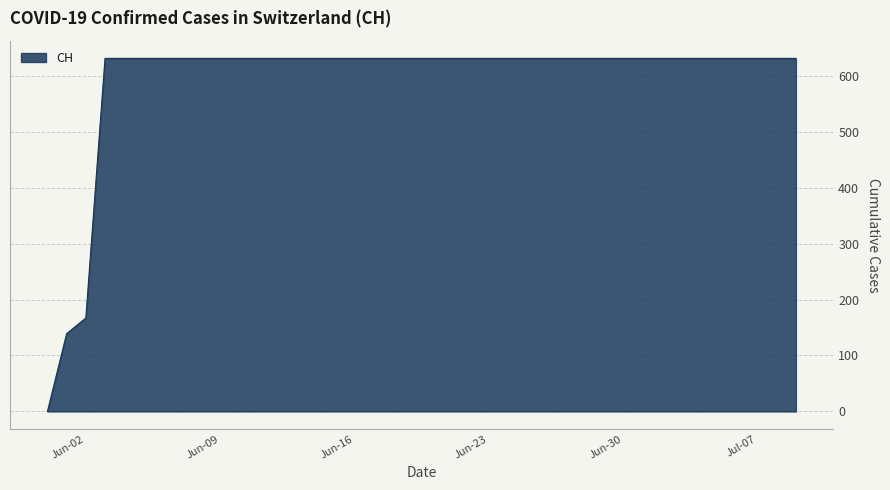

What is the maximum value shown in the chart?

631